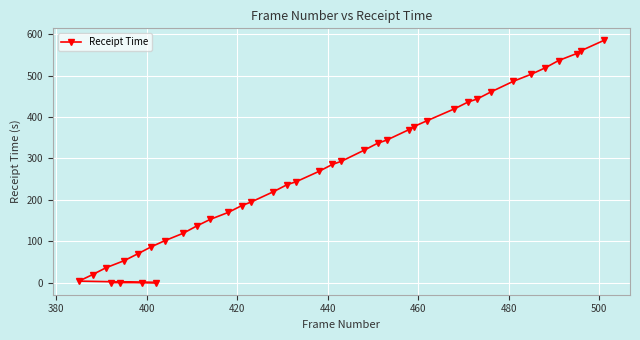

What is the difference between the maximum and minimum values?

584.7